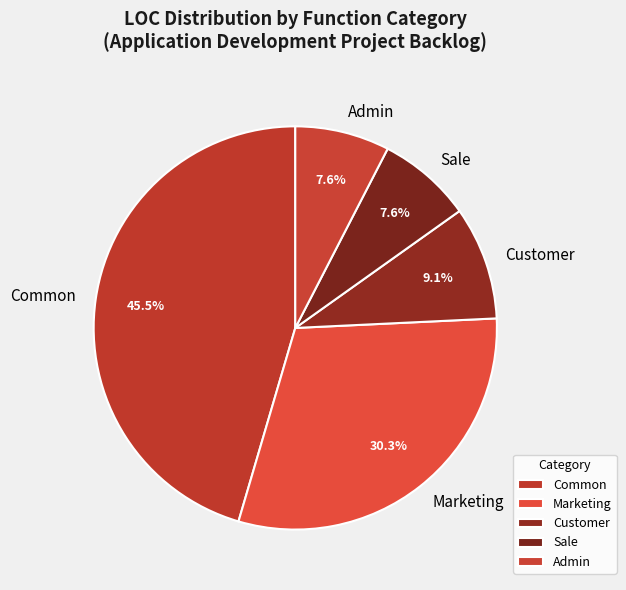

What percentage is the Admin slice, to the nearest percent?

8%